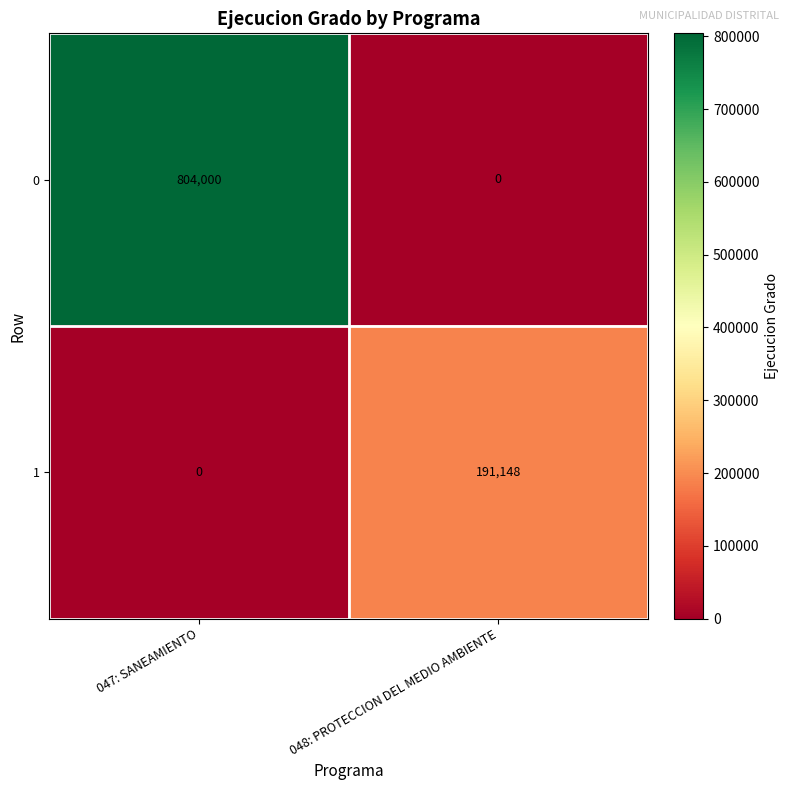

At which category does the chart reach its peak across all series?

047: SANEAMIENTO